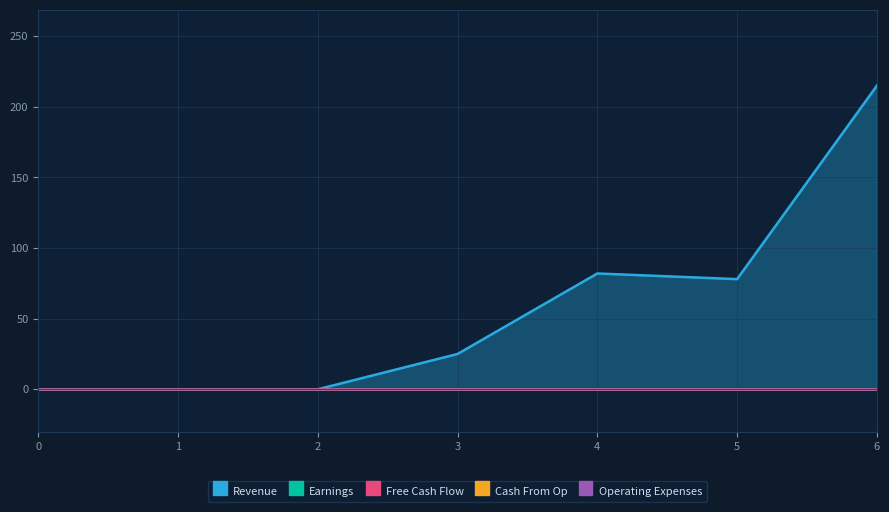

What is the maximum value shown in the chart?

215